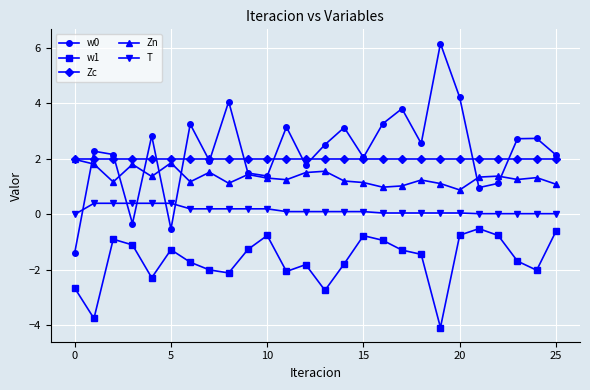

What is the value of the w1 point at the 23rd from the left?

-0.8